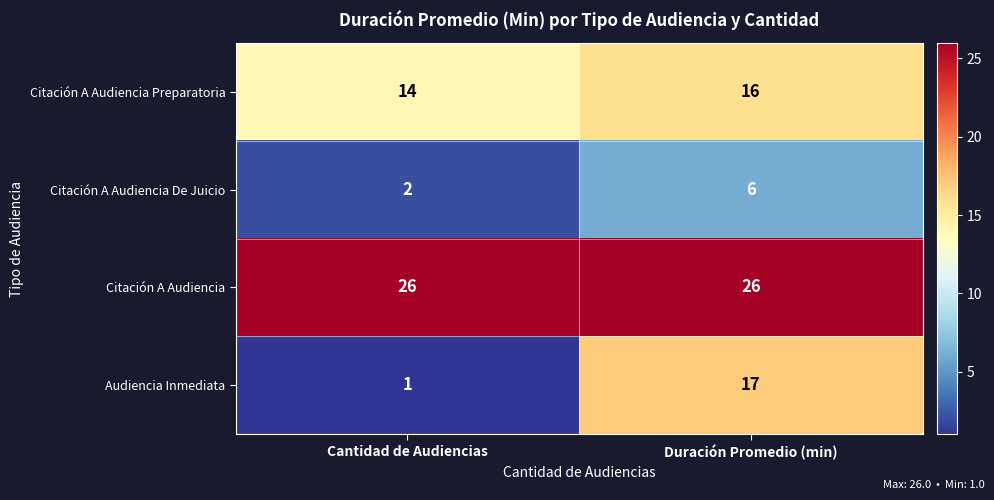

The Audiencia Inmediata series shows 0 at Cantidad de Audiencias. True or false?

False